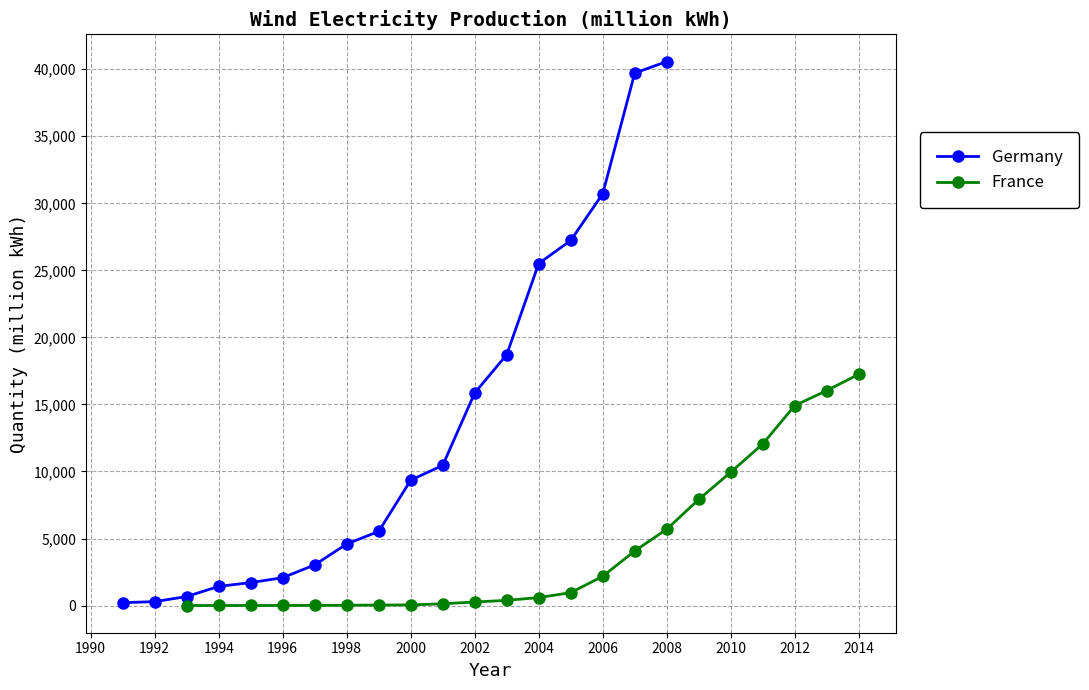

The France series shows 9432 at 2008. True or false?

False